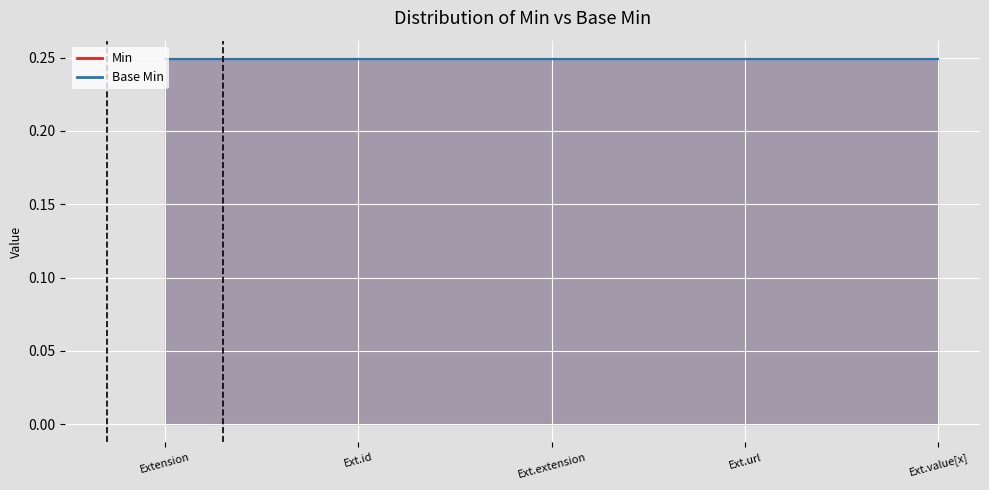

List the series in order of their peak value, highest first.

Min, Base Min